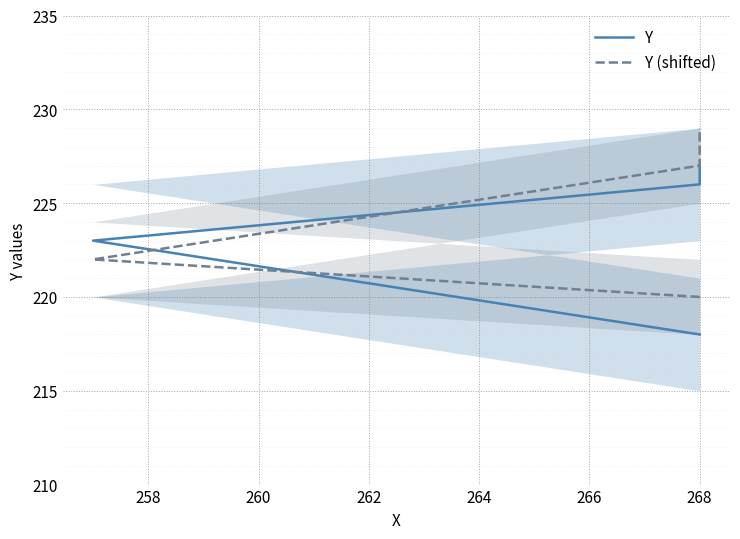

Reading left to right, transcribe all the data shown in this chart.

Y: 218	223	226	227
Y (shifted): 220	222	227	229